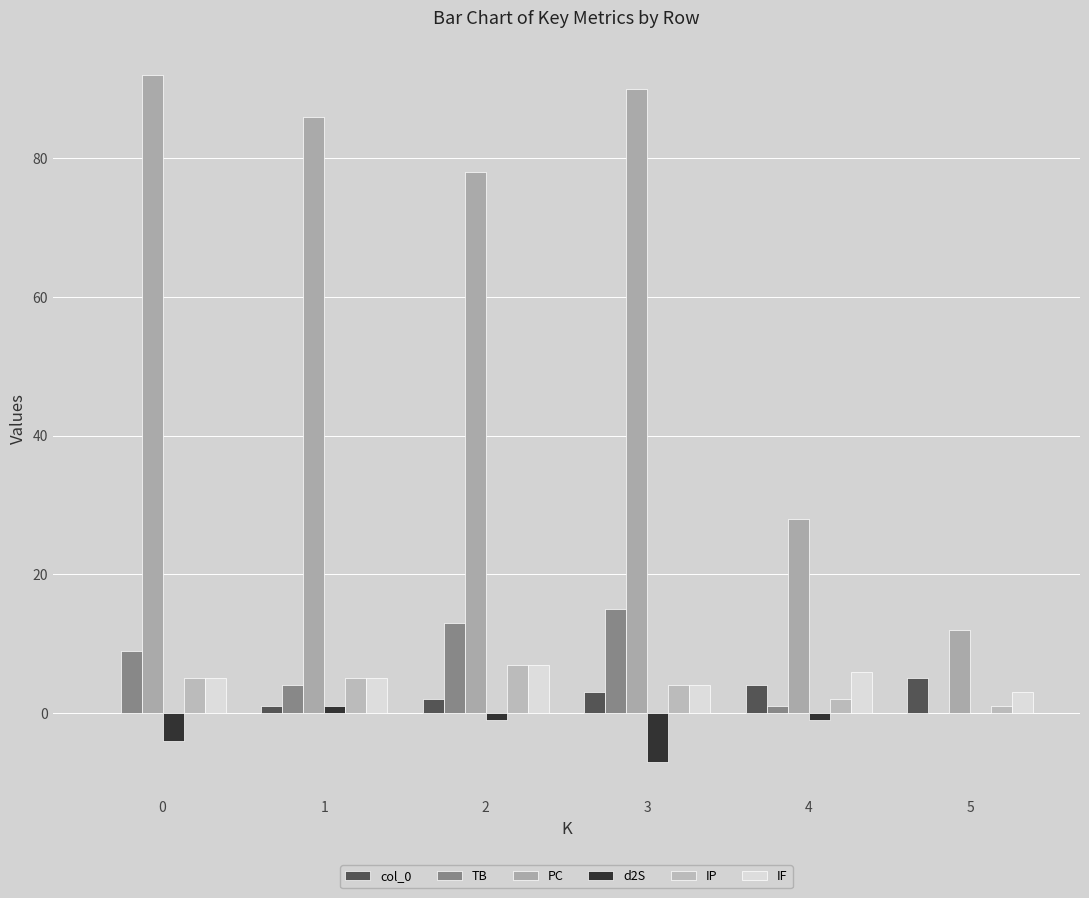

Reading left to right, what are all the values shown in this chart?

col_0: 0=0	1=1	2=2	3=3	4=4	5=5
TB: 0=9	1=4	2=13	3=15	4=1	5=0
PC: 0=92	1=86	2=78	3=90	4=28	5=12
d2S: 0=-4	1=1	2=-1	3=-7	4=-1	5=0
IP: 0=5	1=5	2=7	3=4	4=2	5=1
IF: 0=5	1=5	2=7	3=4	4=6	5=3